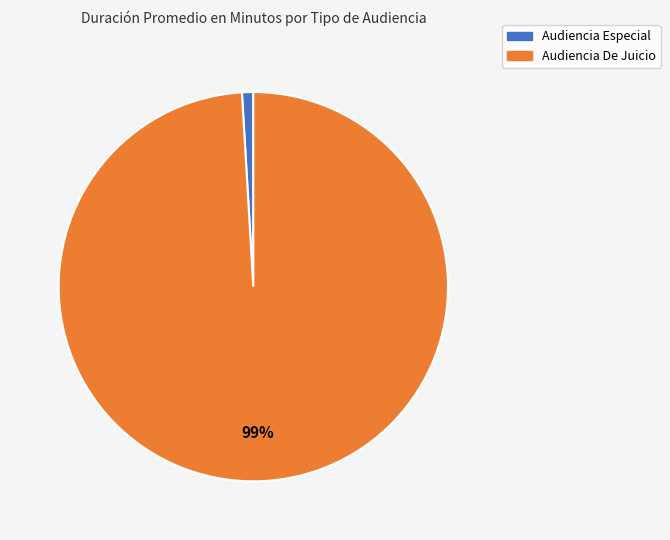

How many segments does this pie chart have?

2